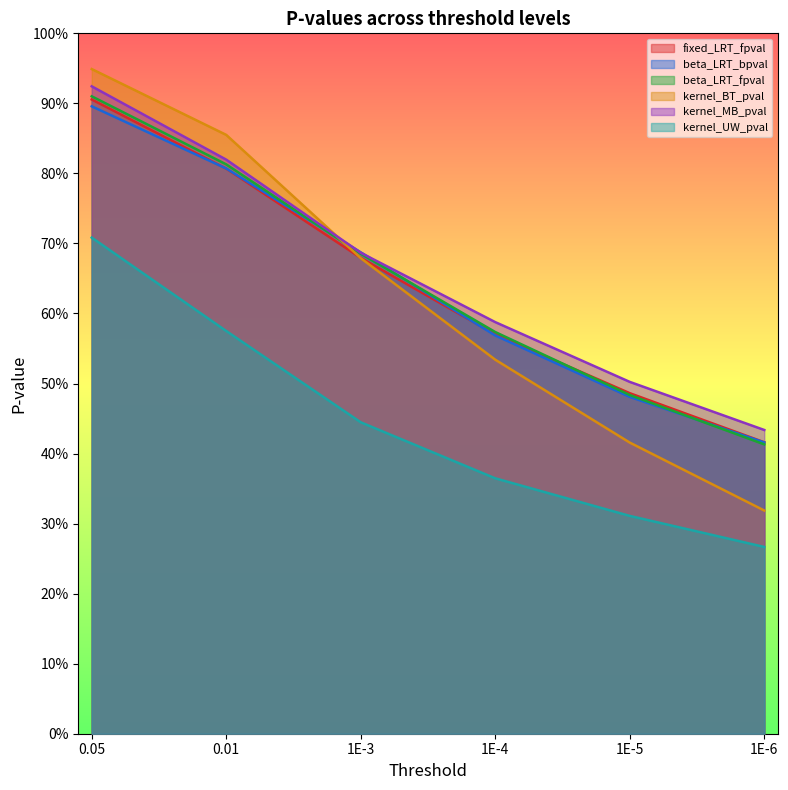

The beta_LRT_fpval series shows 0.6 at 1E-4. True or false?

True